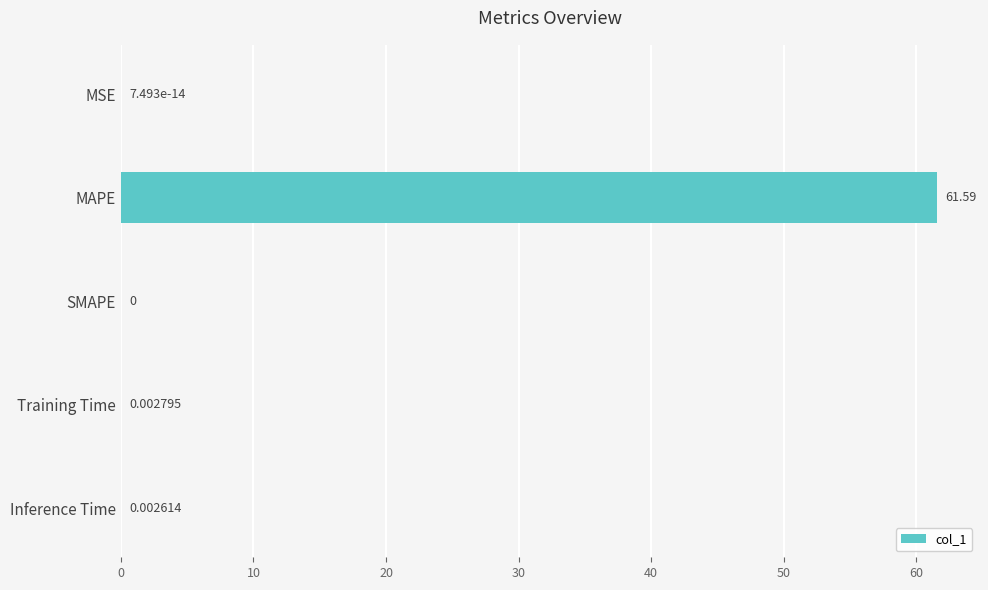

Are the bars horizontal?

Yes